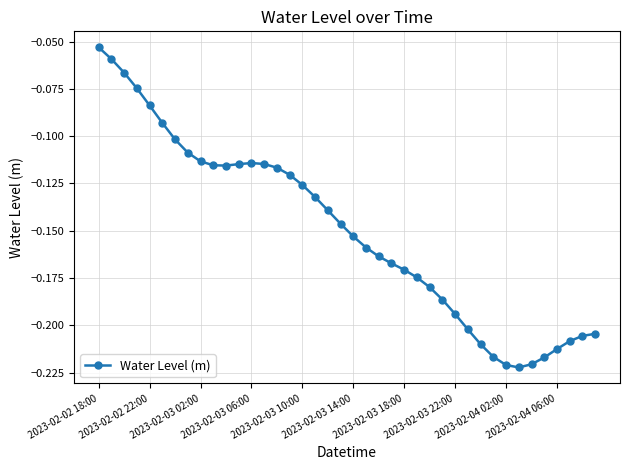

What is the sum of all values?

-6.0